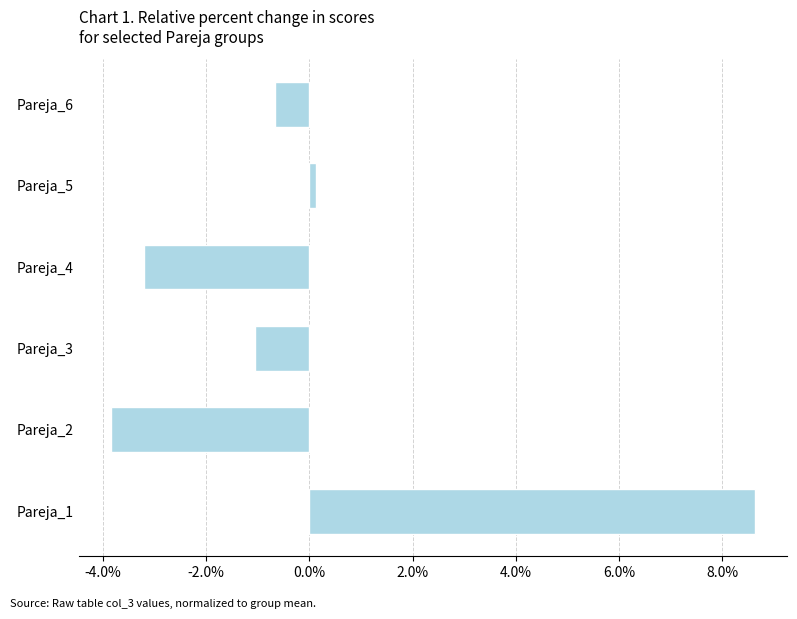

True or false: the data shows -5.3 at Pareja_4.

False